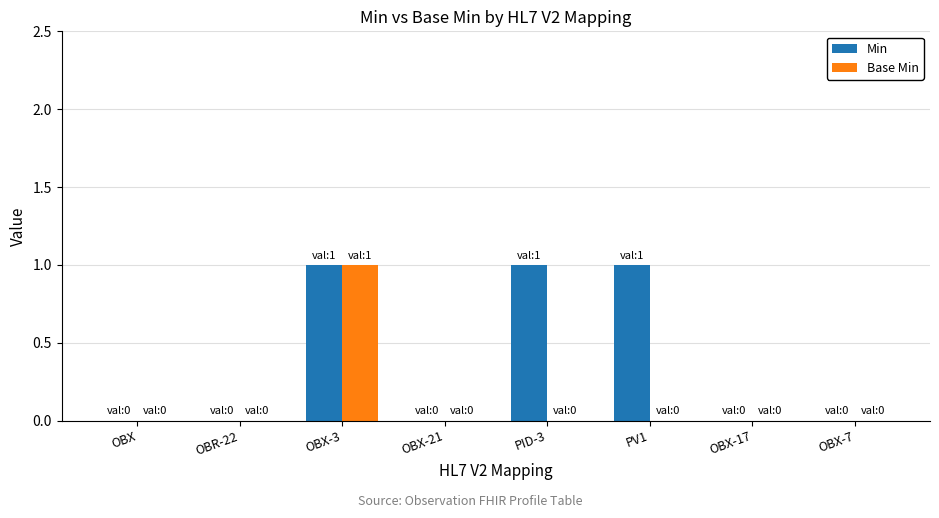

At which category is the sum across all series the highest?

OBX-3